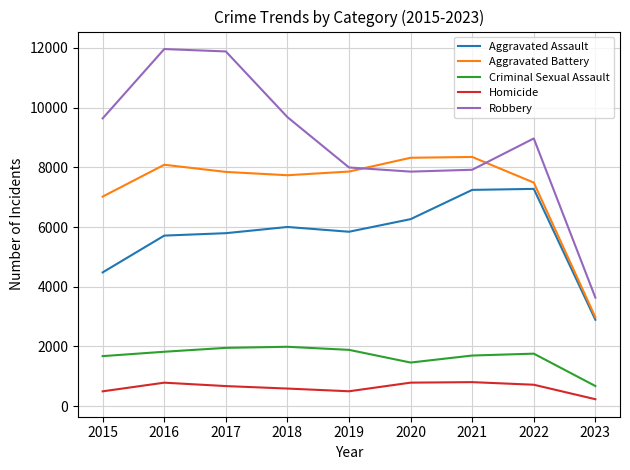

True or false: Homicide has a value of 232 at 2023.

True